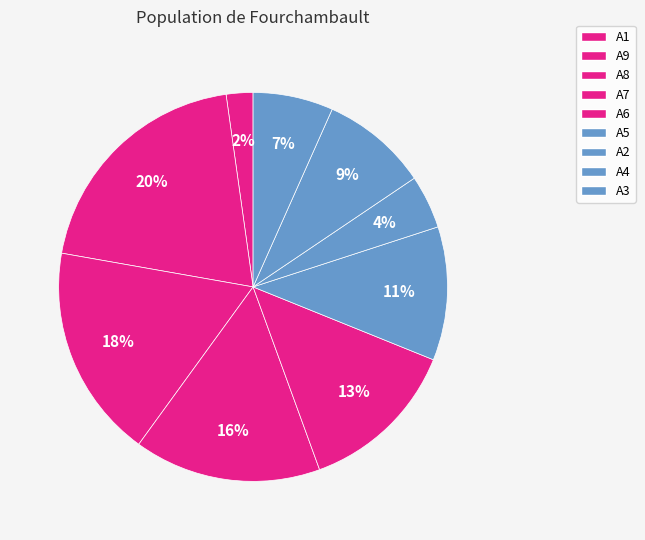

How many segments does this pie chart have?

9